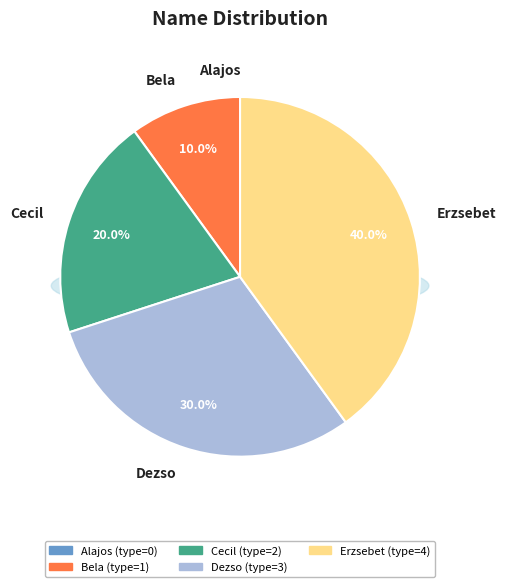

To the nearest percent, what is the difference between the Cecil and Alajos slice percentages?

20%